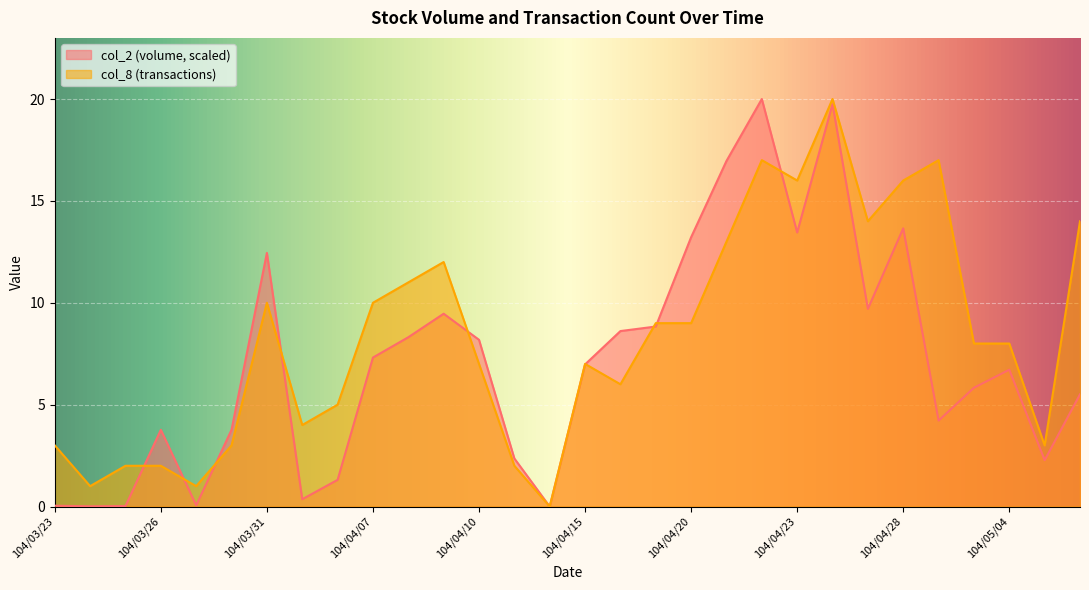

True or false: col_8 has a value of 19.7 at 104/05/06.

False